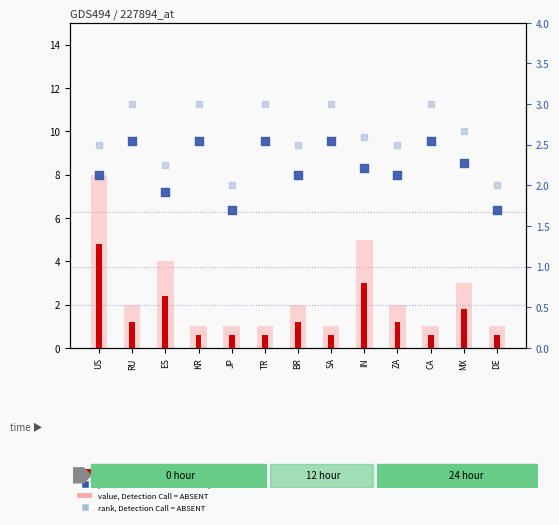

At which category is the sum across all series the highest?

US